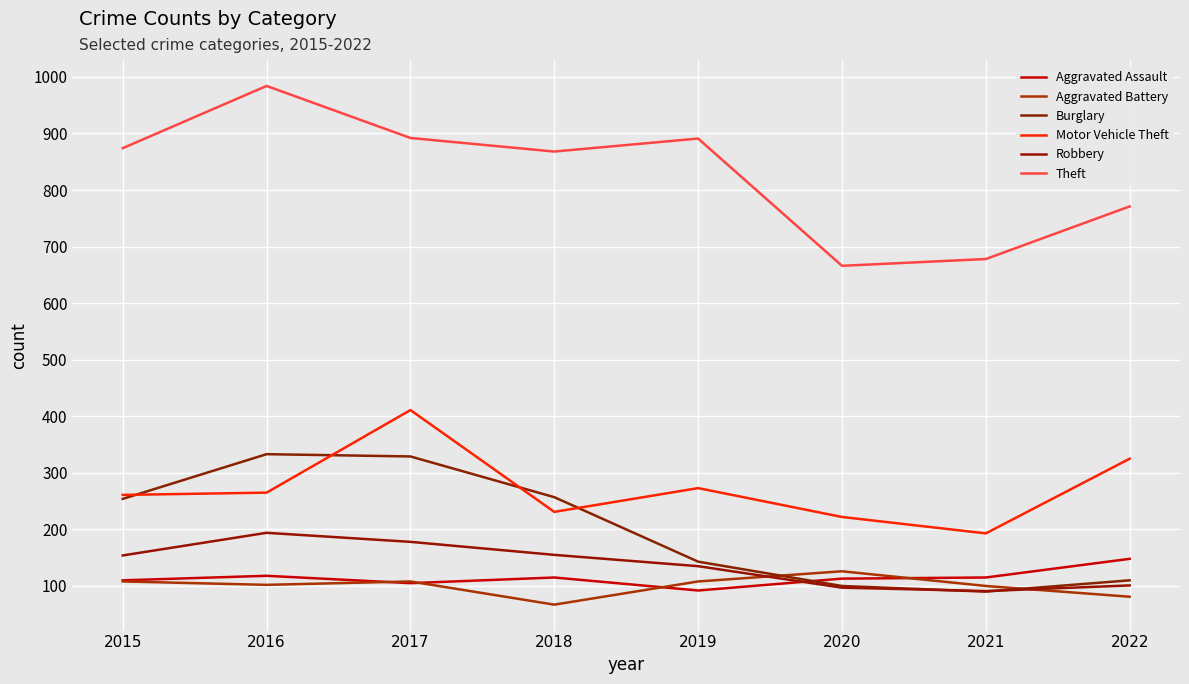

Where does the Aggravated Assault series first go above 115?

2016